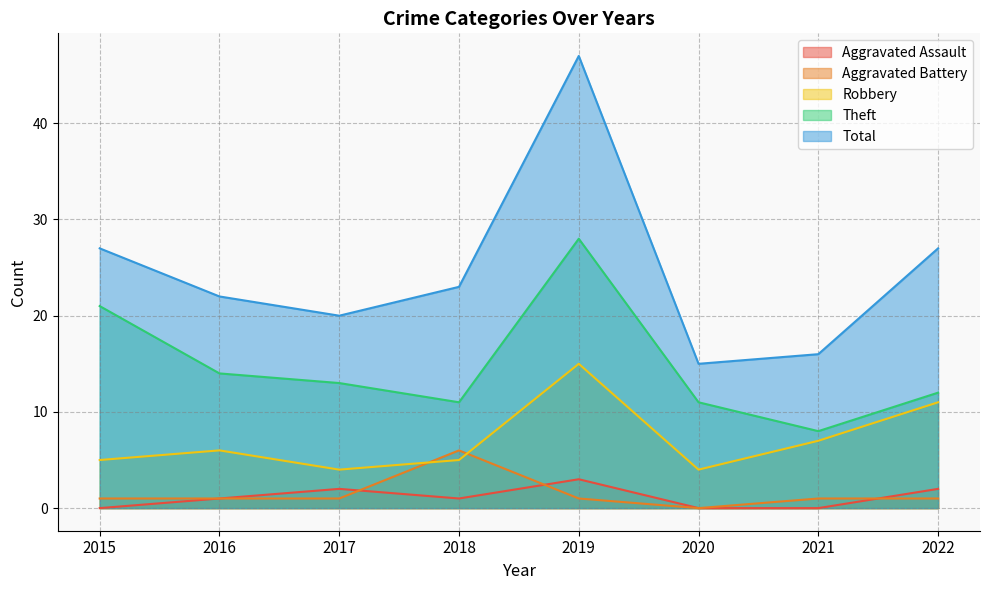

What is the value of the Total point at the 7th from the left?

16